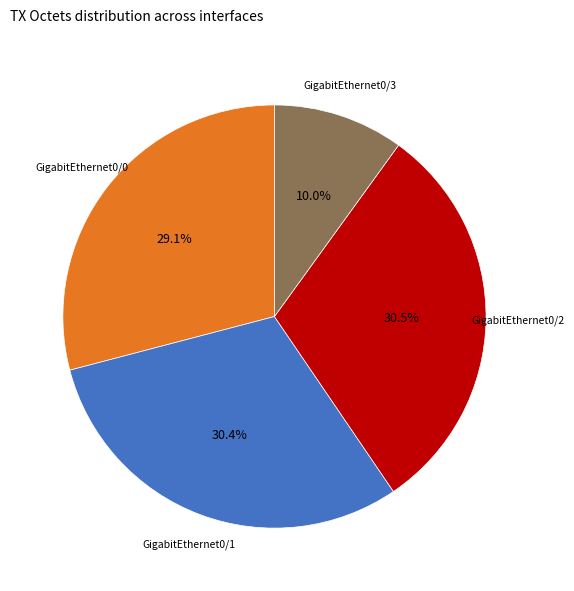

Do GigabitEthernet0/0 and GigabitEthernet0/2 together represent more than half of the pie?

Yes